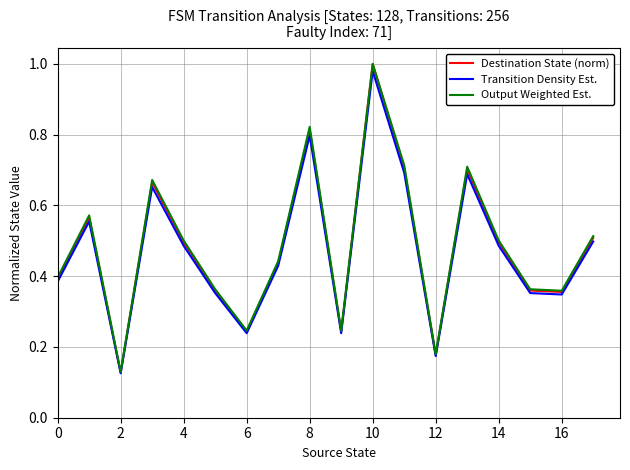

Which series has the largest range (max minus min)?

Destination State (norm)